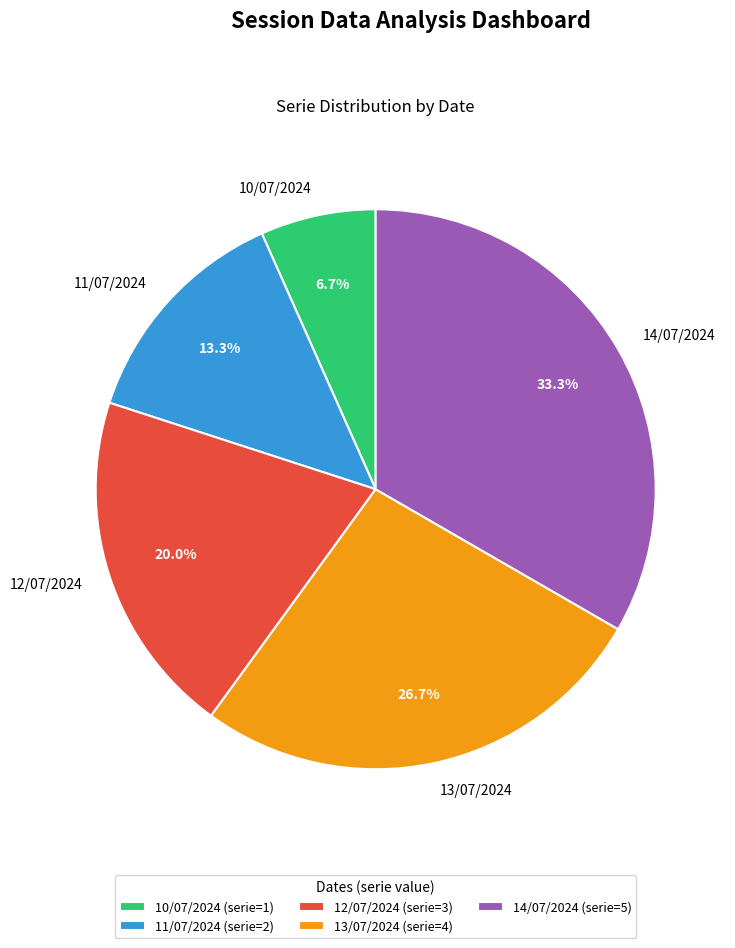

Is it true that 10/07/2024 is 1% of the pie?

False